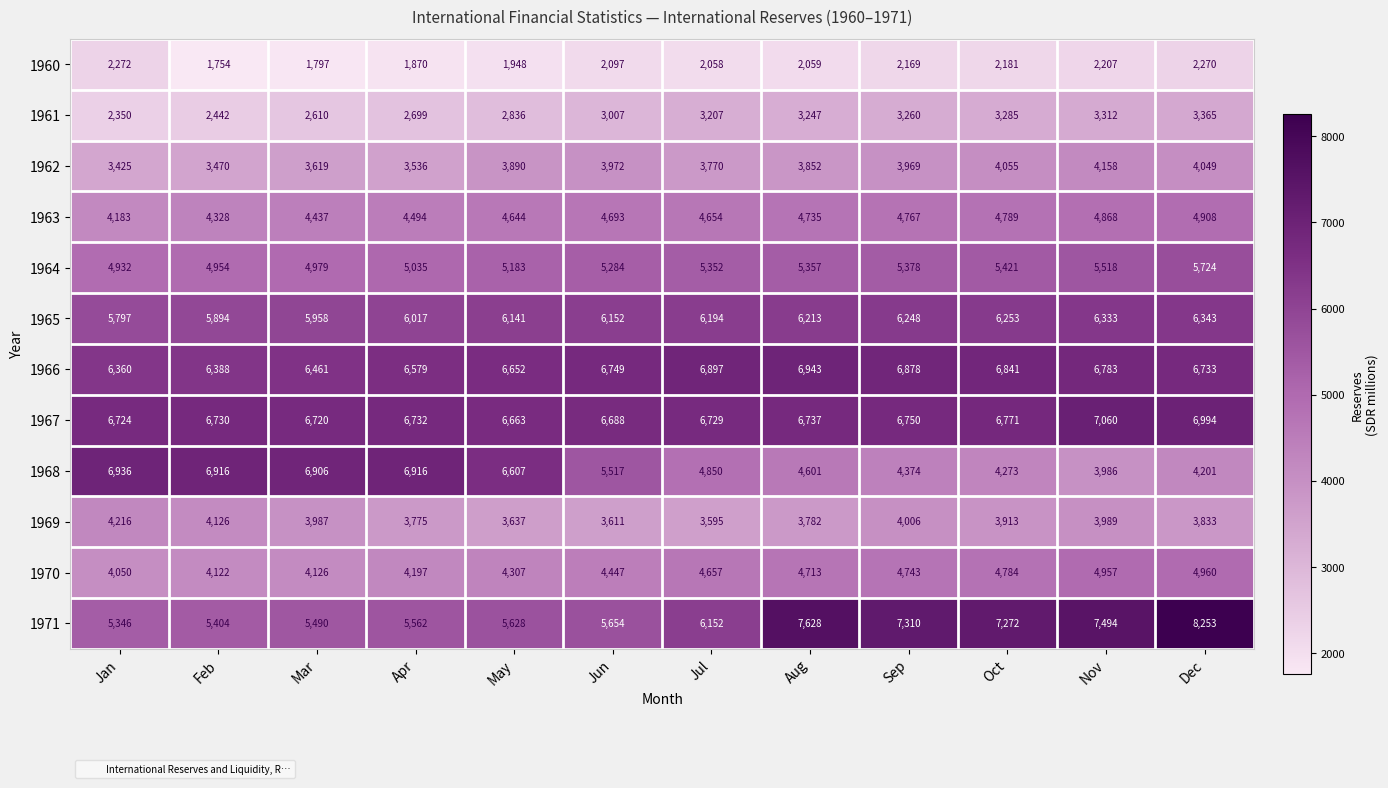

Which series has the largest range (max minus min)?

1968